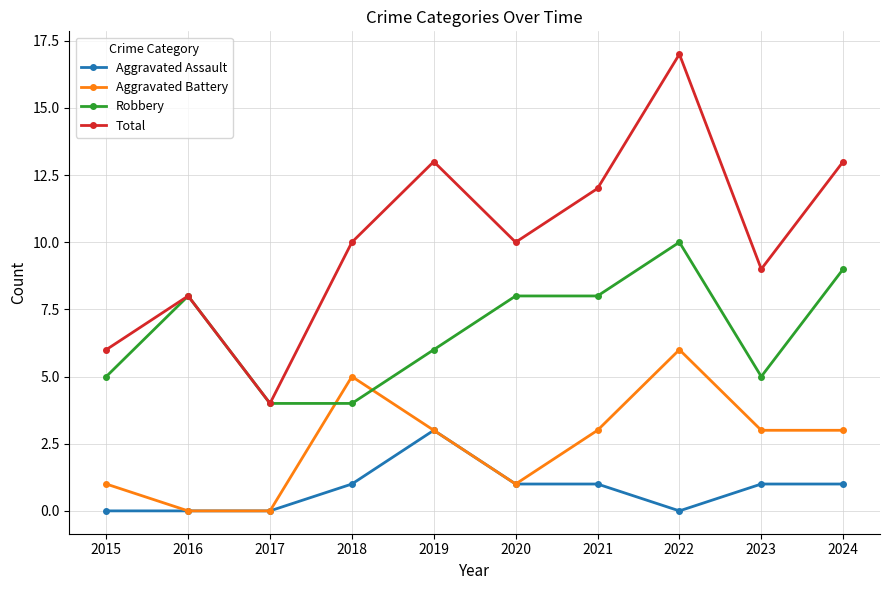

How many times do Robbery and Aggravated Battery cross each other?

2